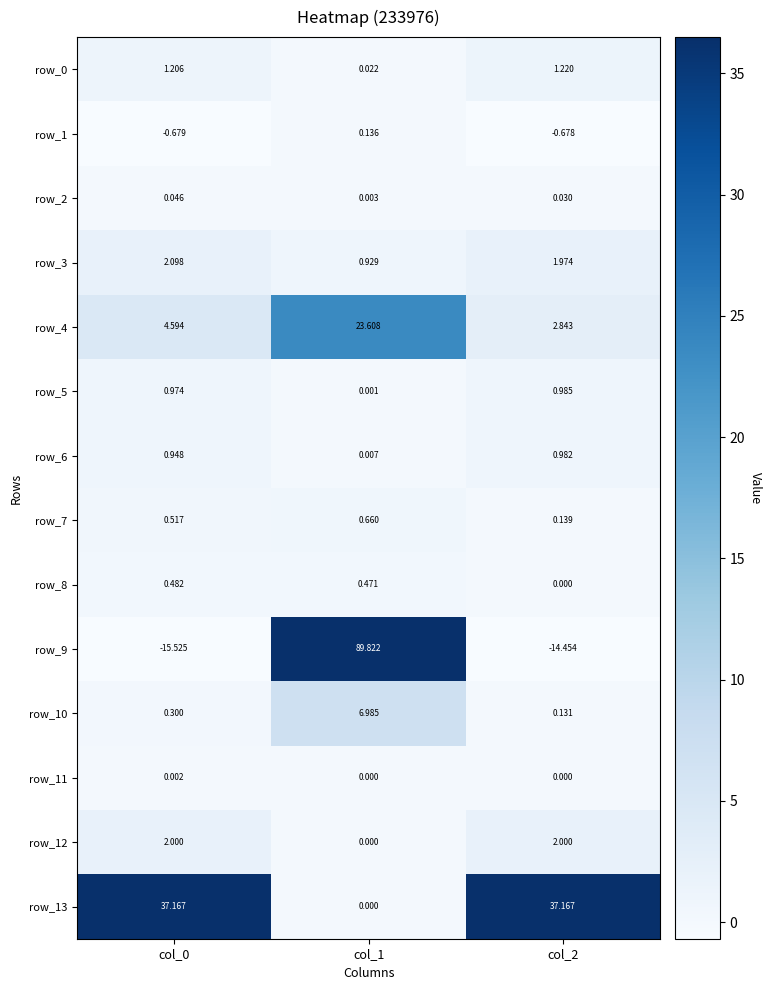

Which series has the widest spread of values?

row_9